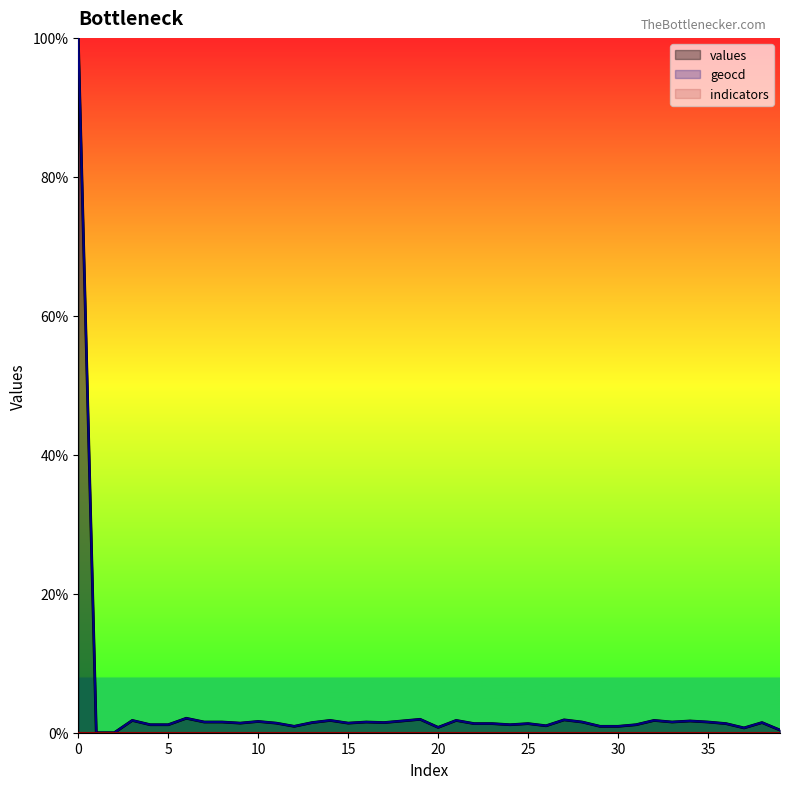

True or false: values has a value of 0.8 at 20.

True